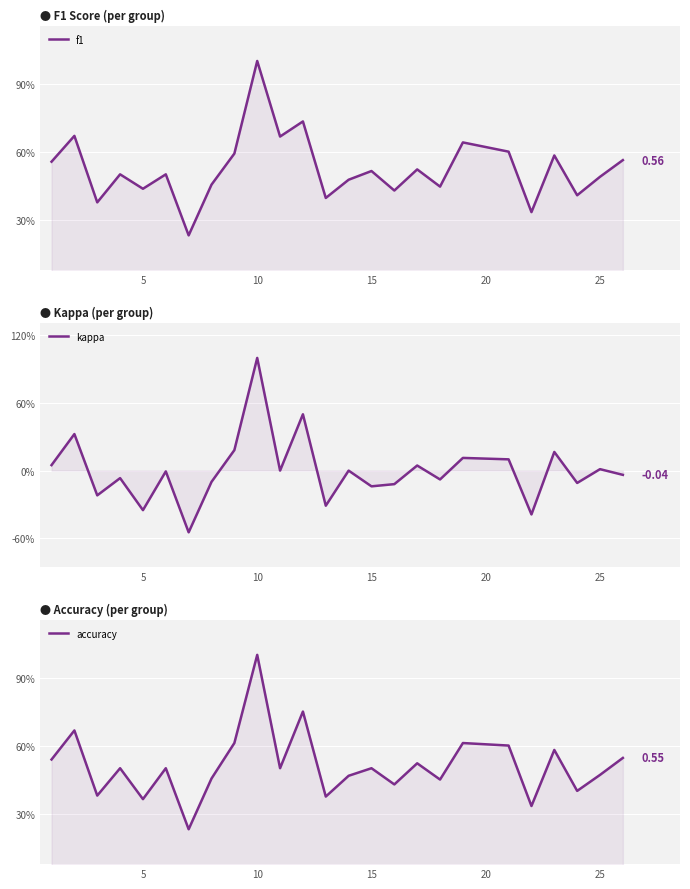

Which series has the widest spread of values?

kappa